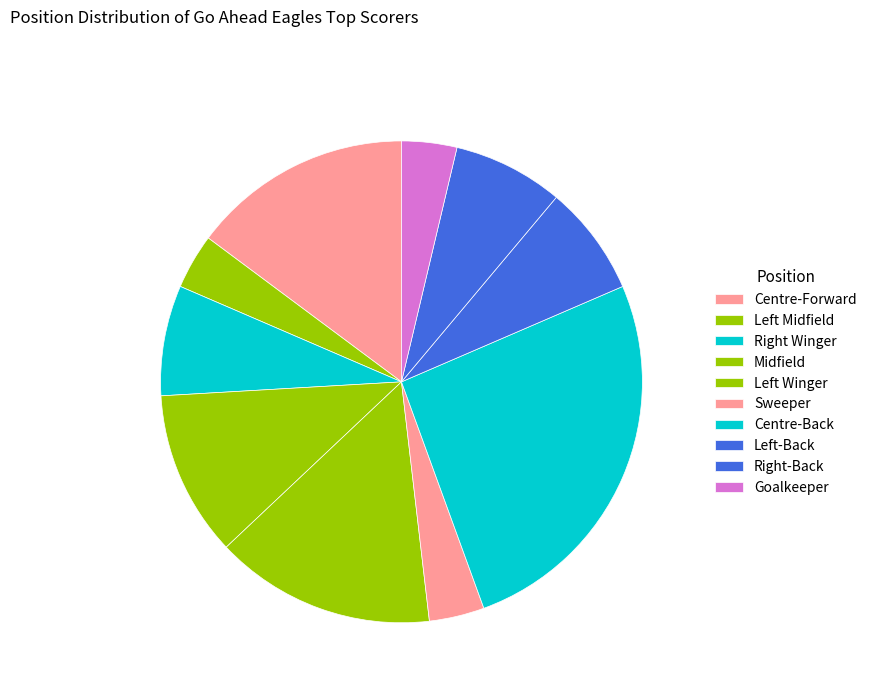

What percentage is the Centre-Back slice, to the nearest percent?

26%